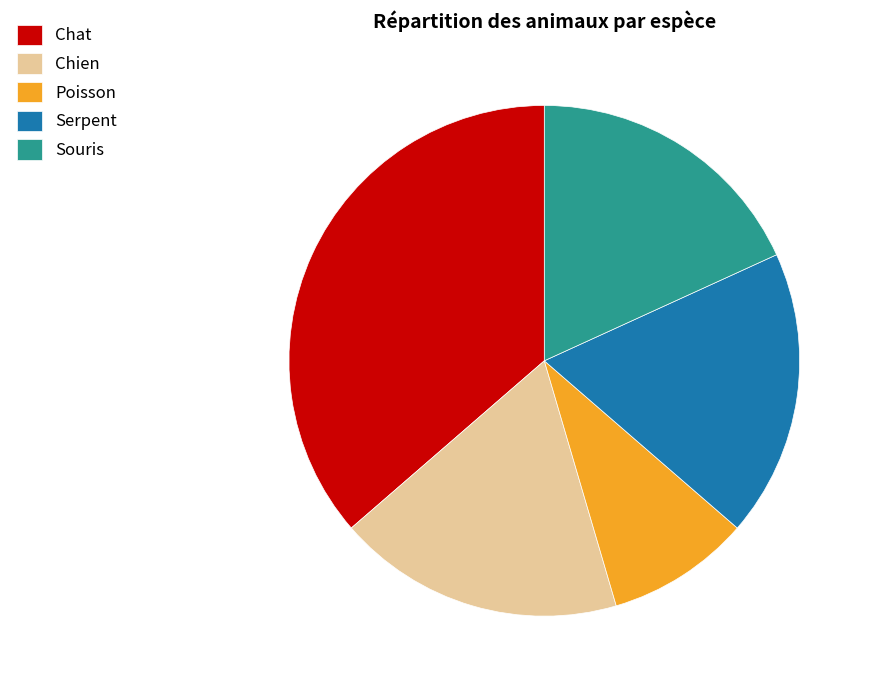

True or false: Souris accounts for 25% of the total.

False